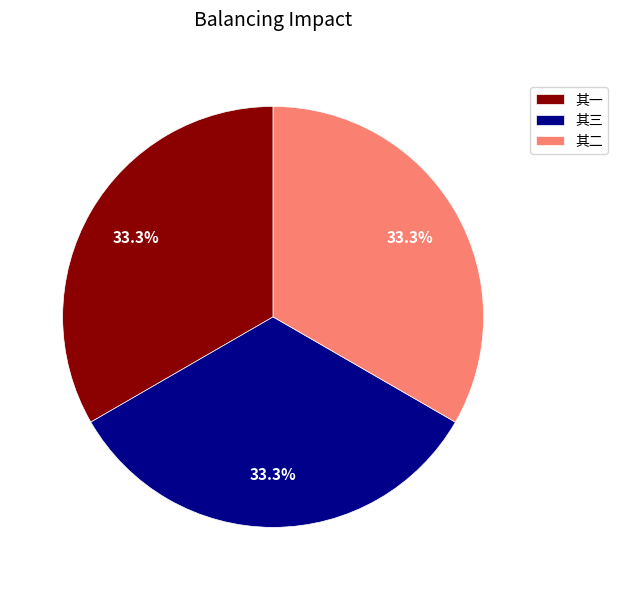

What is the ratio of the value at 其二 to the value at 其一?

1.0